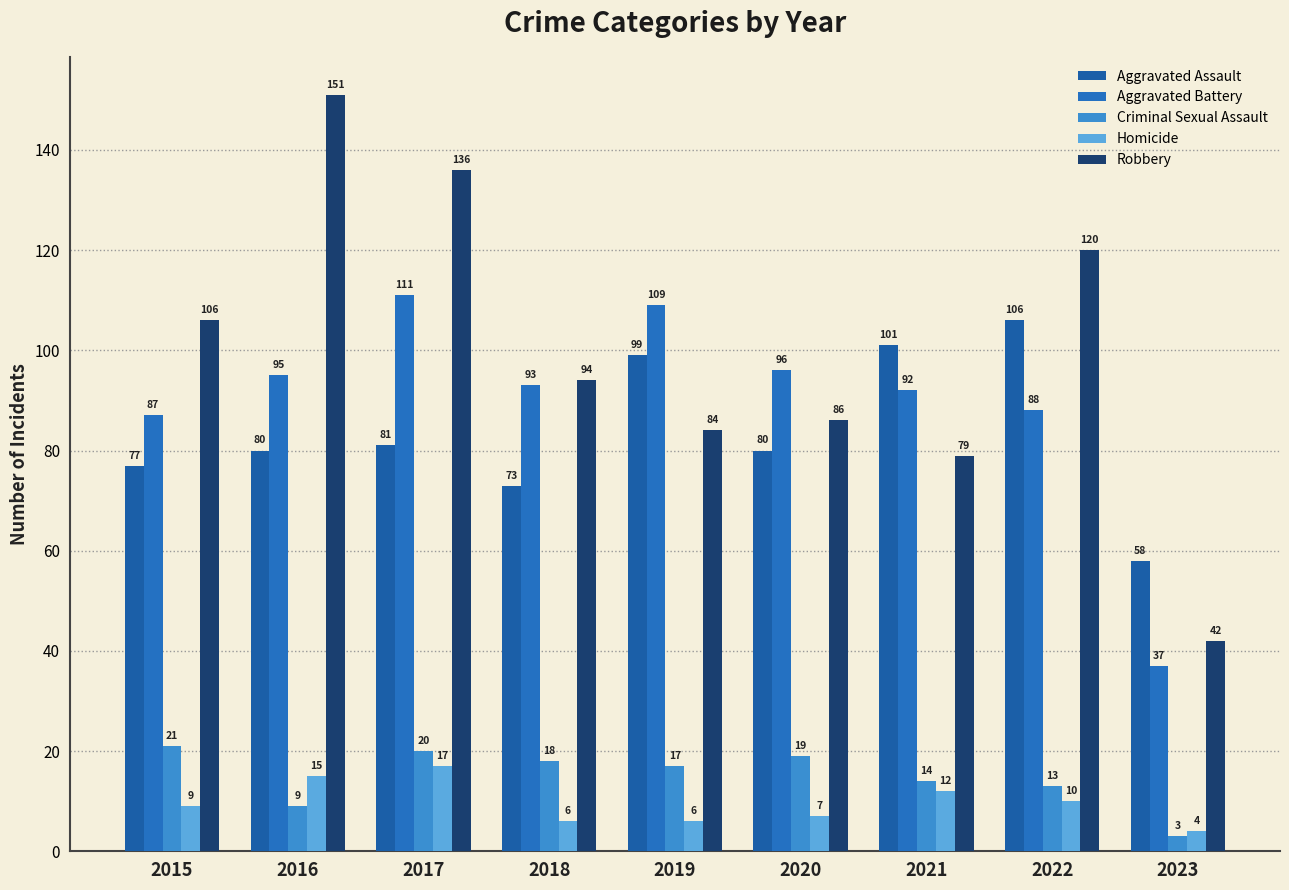

Where does the Homicide series first go above 9?

2016